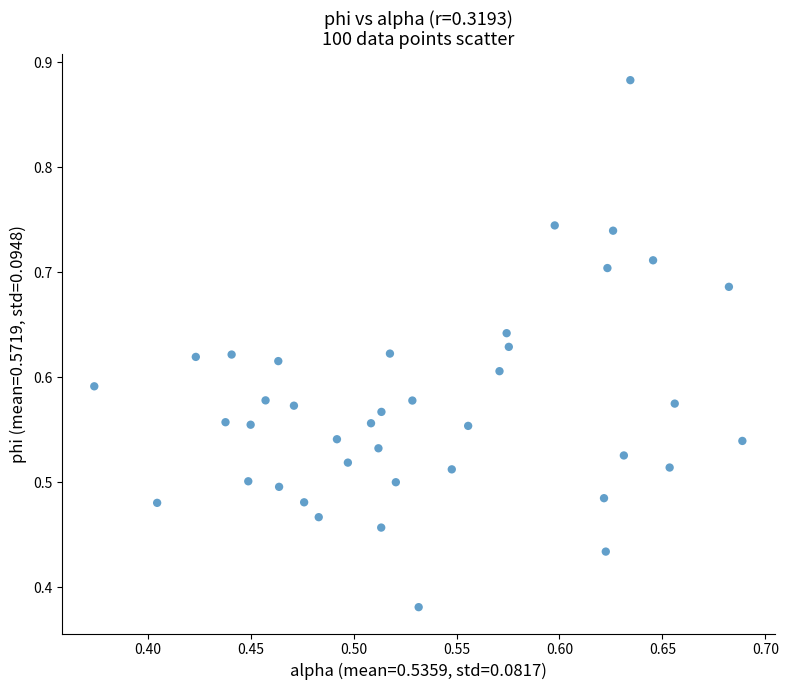

What is the range of X values (max minus min)?

0.3